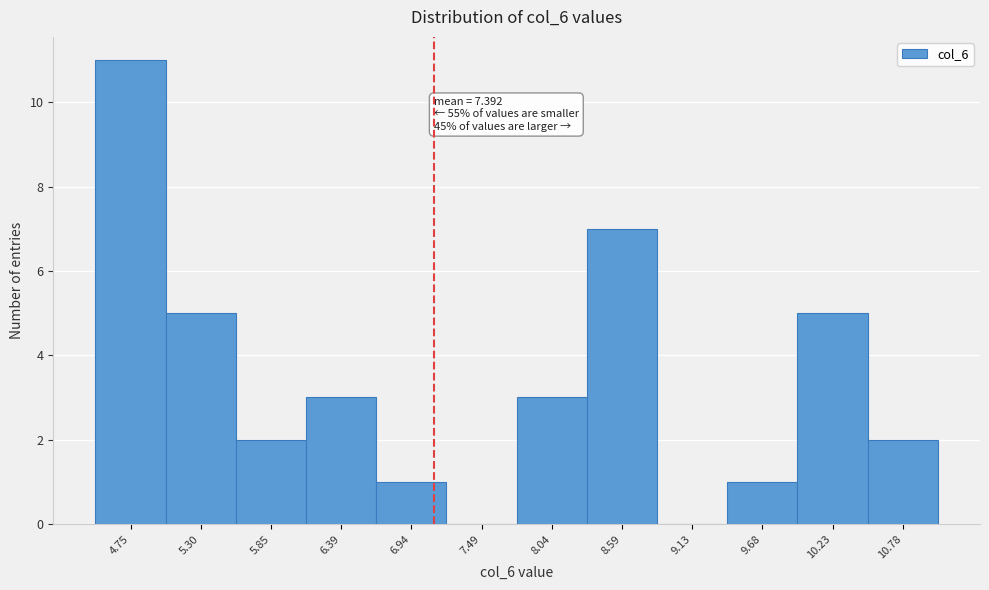

Reading right to left, list all the values displayed in this chart.

10.78=2	10.23=5	9.68=1	9.13=0	8.59=7	8.04=3	7.49=0	6.94=1	6.39=3	5.85=2	5.30=5	4.75=11